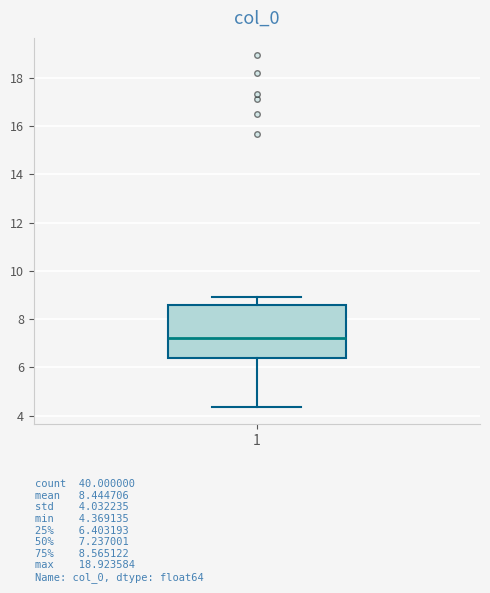

Transcribe this box plot: give where the median line is, the range the box spans, and where the two whiskers end, as read against the y-axis. The values are not printed on the chart, so give them approximately, as read against the axis.

median 7.2, box 6.4 to 8.6, whiskers 4.4 to 9.0